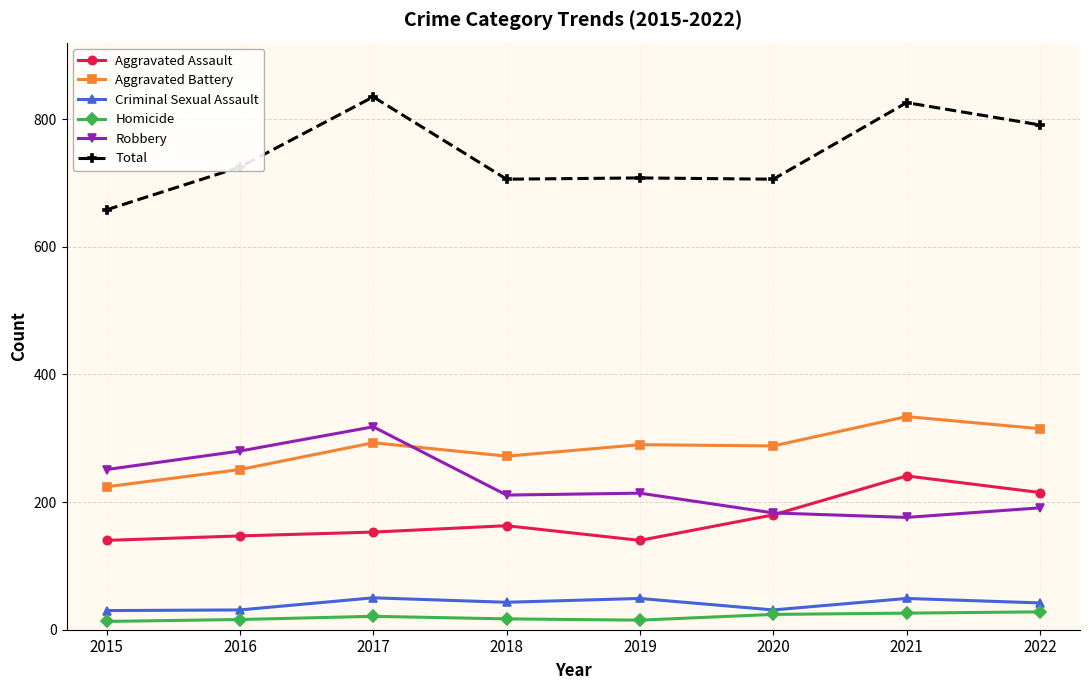

How many values in the Total series are below 725?

4